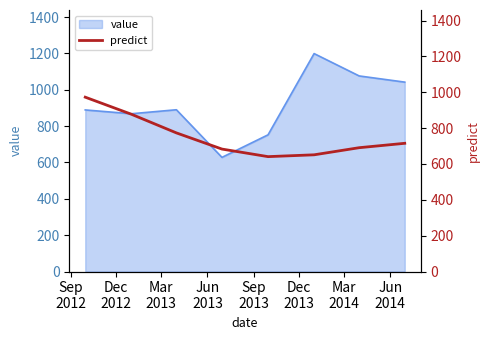

What is the minimum value for value?

628